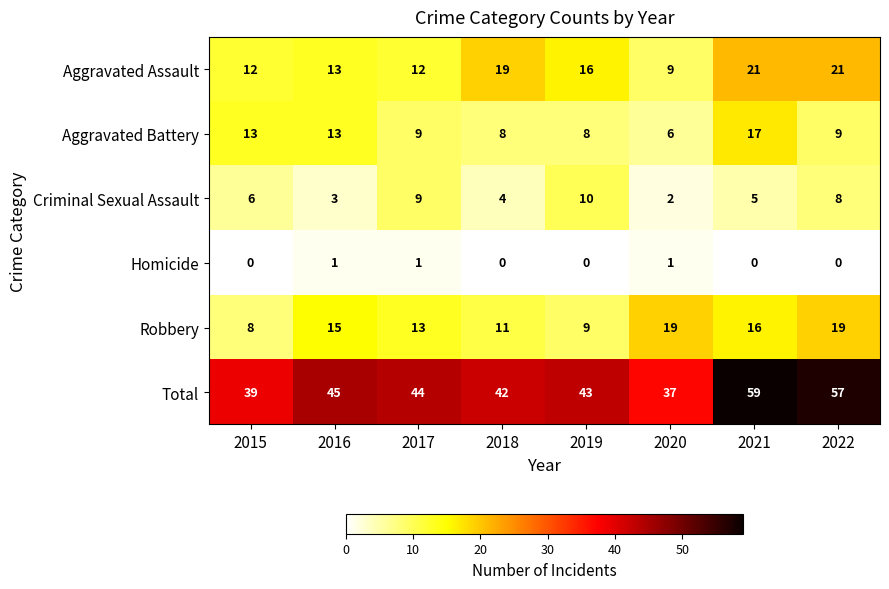

At 2018, list the series in order from smallest to largest.

Homicide, Criminal Sexual Assault, Aggravated Battery, Robbery, Aggravated Assault, Total